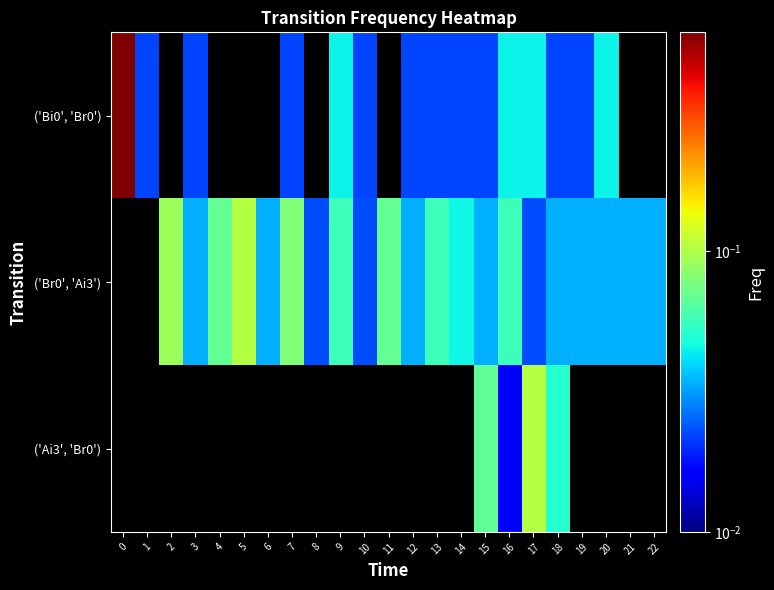

Where does the row_1 series first go above 0?

2